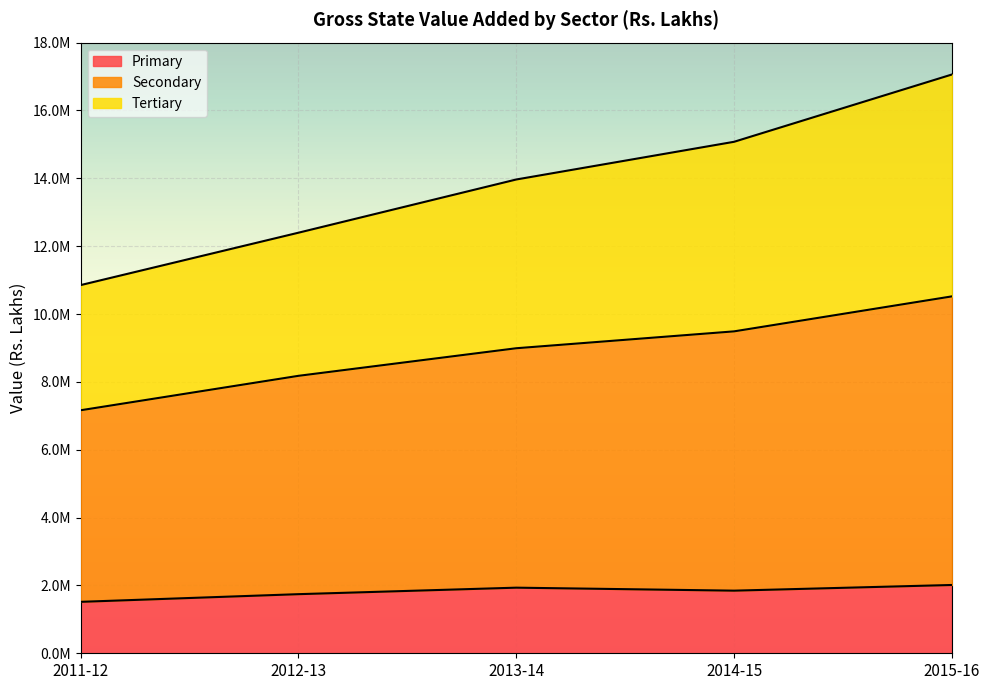

What is the label of the 5th point from the left?

2015-16